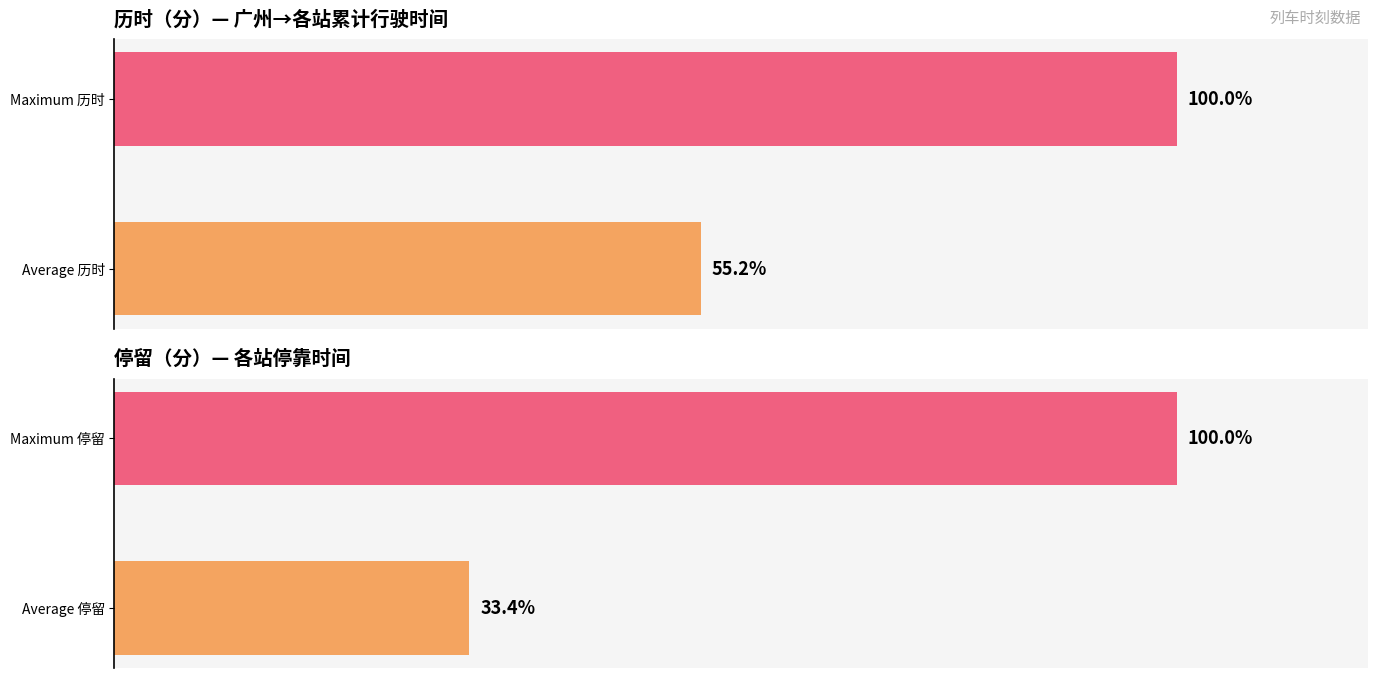

Rank the series by their average value, from lowest to highest.

停留（分）, 历时（分）